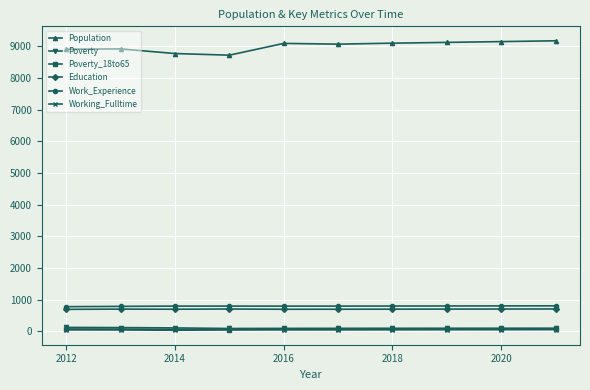

True or false: Work_Experience and Population intersect in this chart.

False